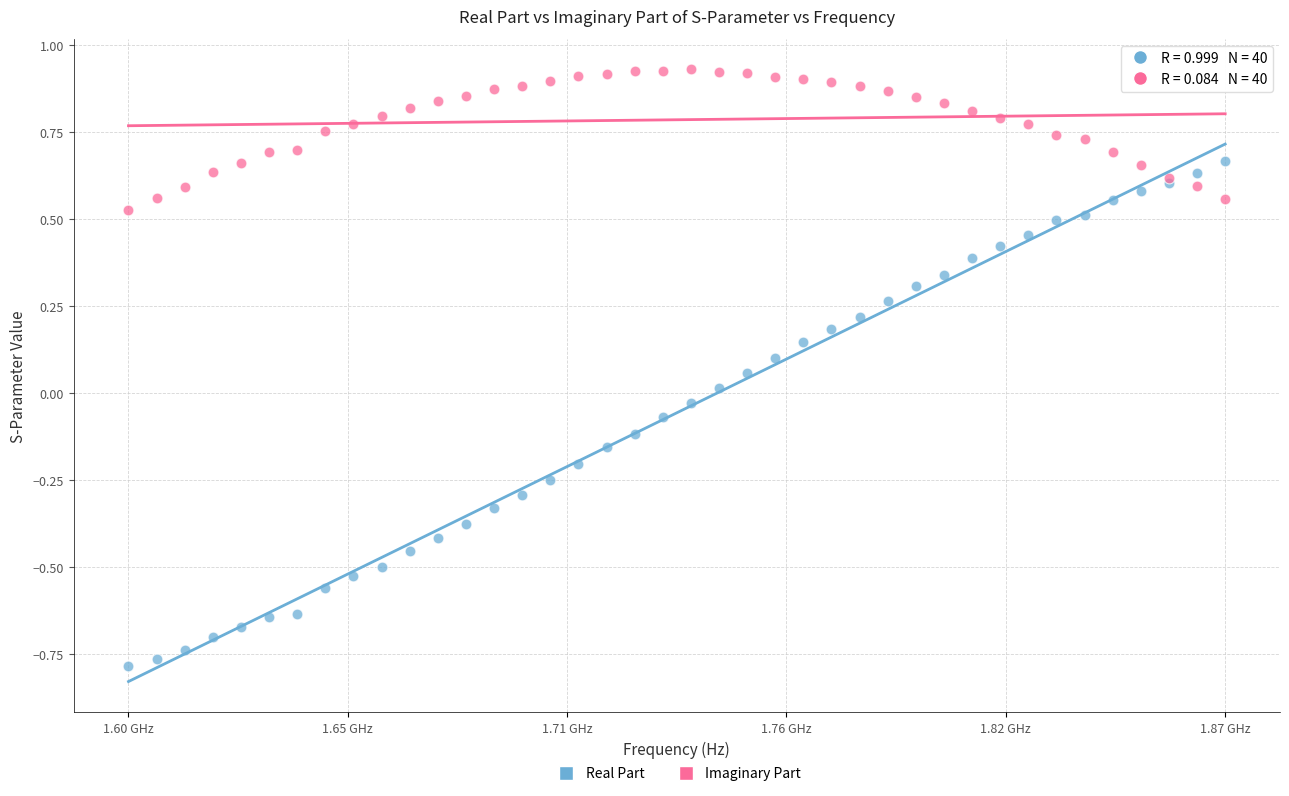

What are all the series names shown in the legend?

Real Part, Imaginary Part